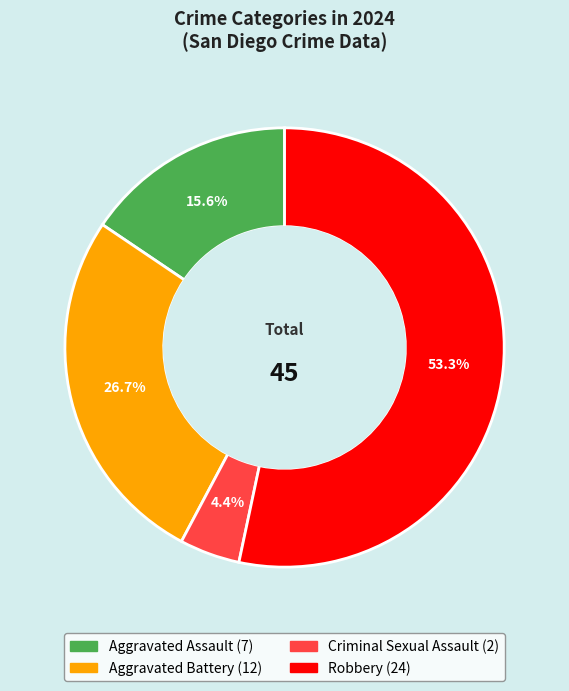

Which slice is the largest?

Robbery